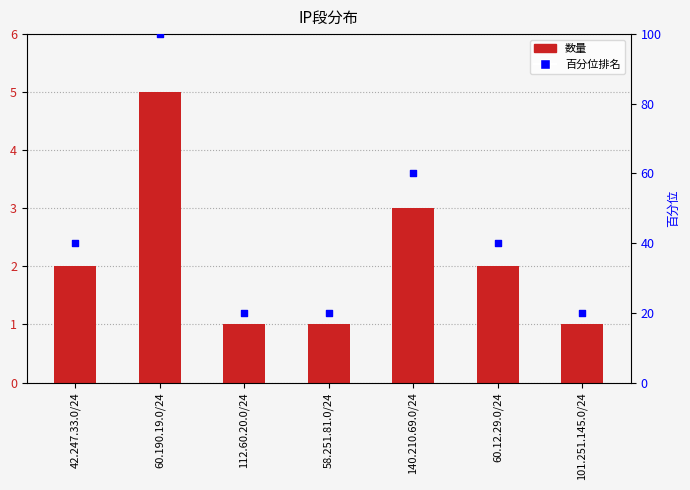

Is the value of 百分位排名 at 42.247.33.0/24 greater than the value of 数量 at 140.210.69.0/24?

Yes